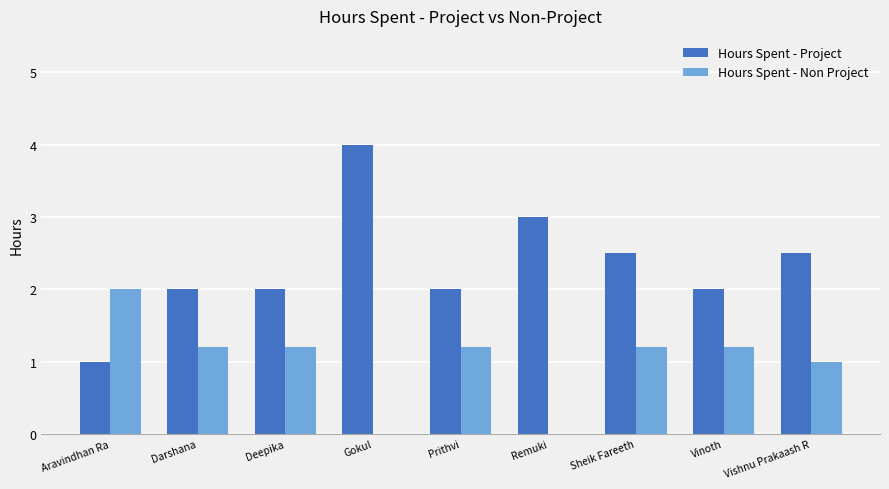

Reading left to right, transcribe all the data shown in this chart.

Hours Spent - Project: 1.0	2.0	2.0	4.0	2.0	3.0	2.5	2.0	2.5
Hours Spent - Non Project: 2.0	1.2	1.2	0.0	1.2	0.0	1.2	1.2	1.0